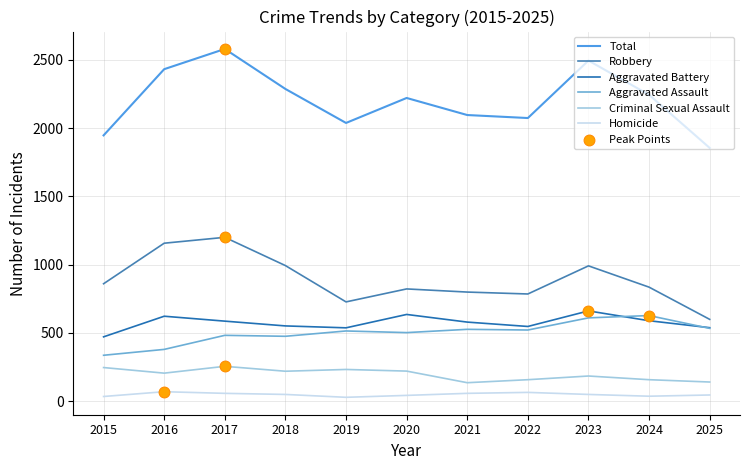

Which series changed the most between 2023 and 2024?

Total